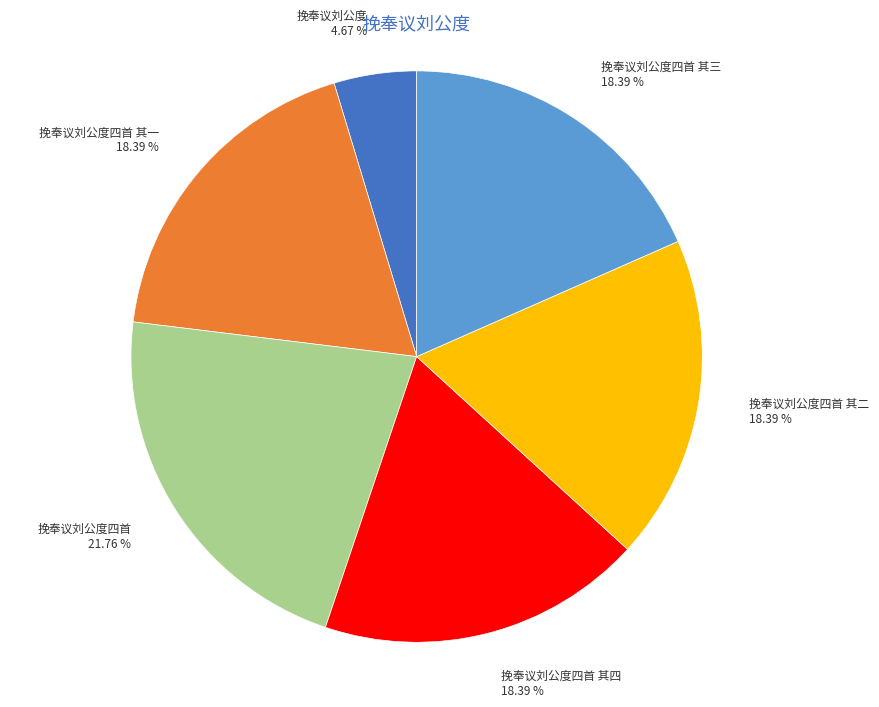

To the nearest percent, what percentage of the pie is 挽奉议刘公度四首 其三?

18%